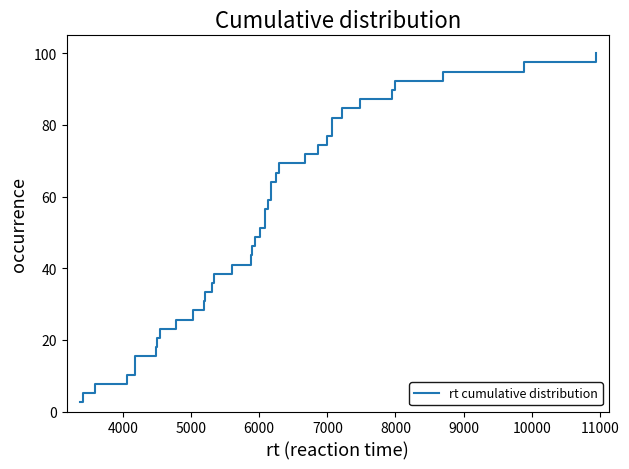

What is the minimum value shown in the chart?

2.6